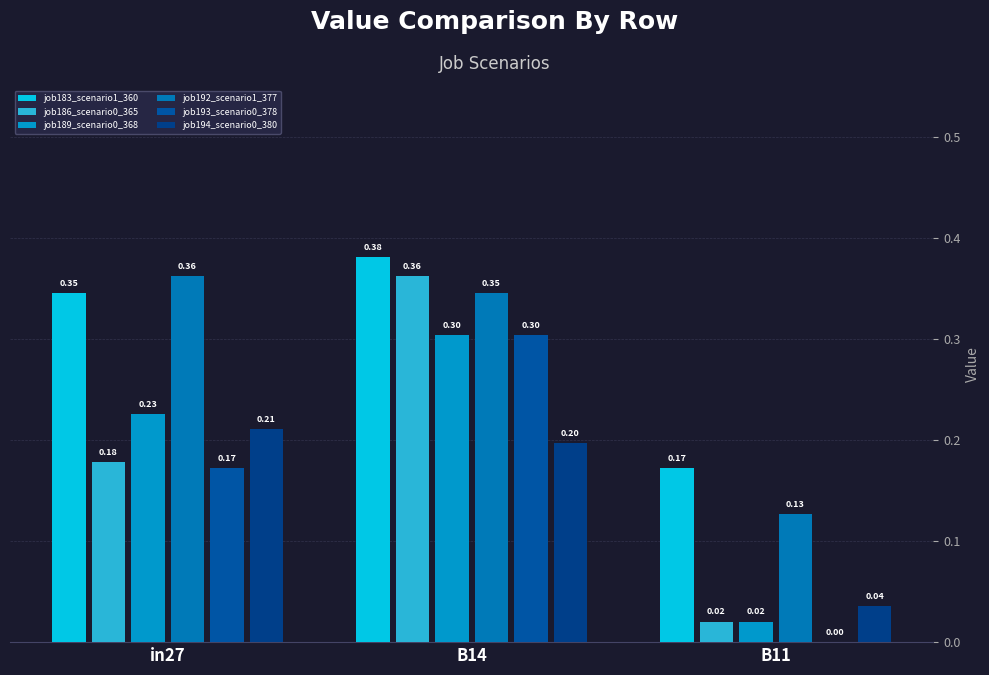

How many groups of bars are there?

3